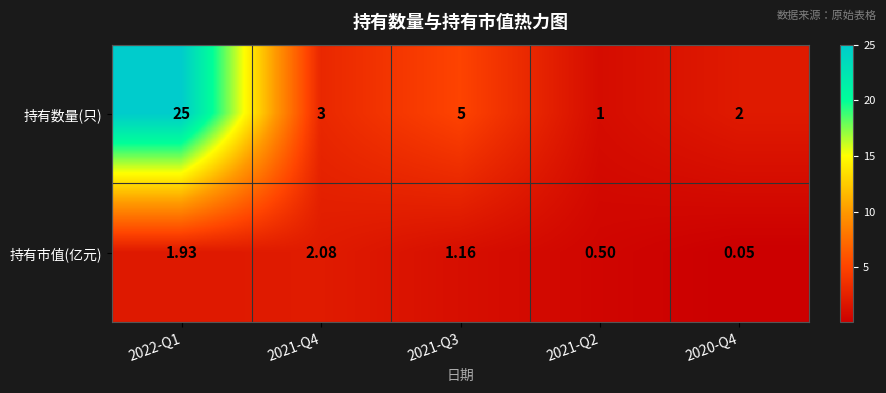

List the series in order of their overall mean, lowest first.

持有市值(亿元), 持有数量(只)